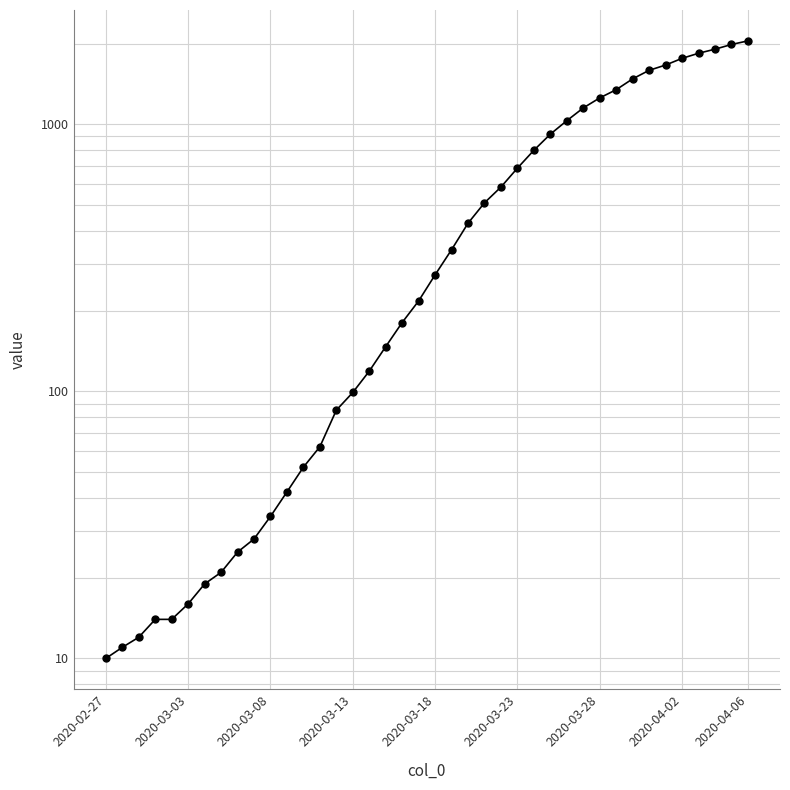

At which label does the data first exceed 273?

21